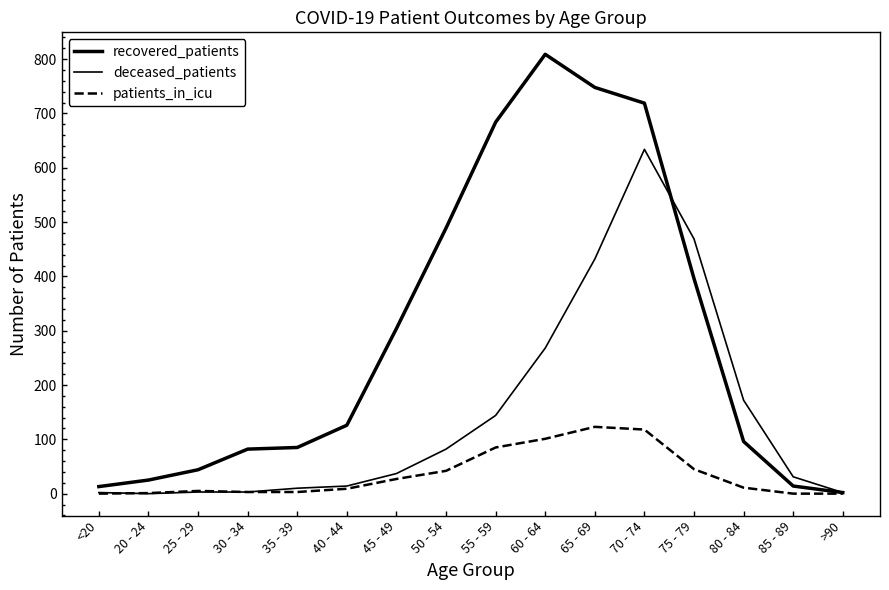

True or false: patients_in_icu and recovered_patients intersect in this chart.

False